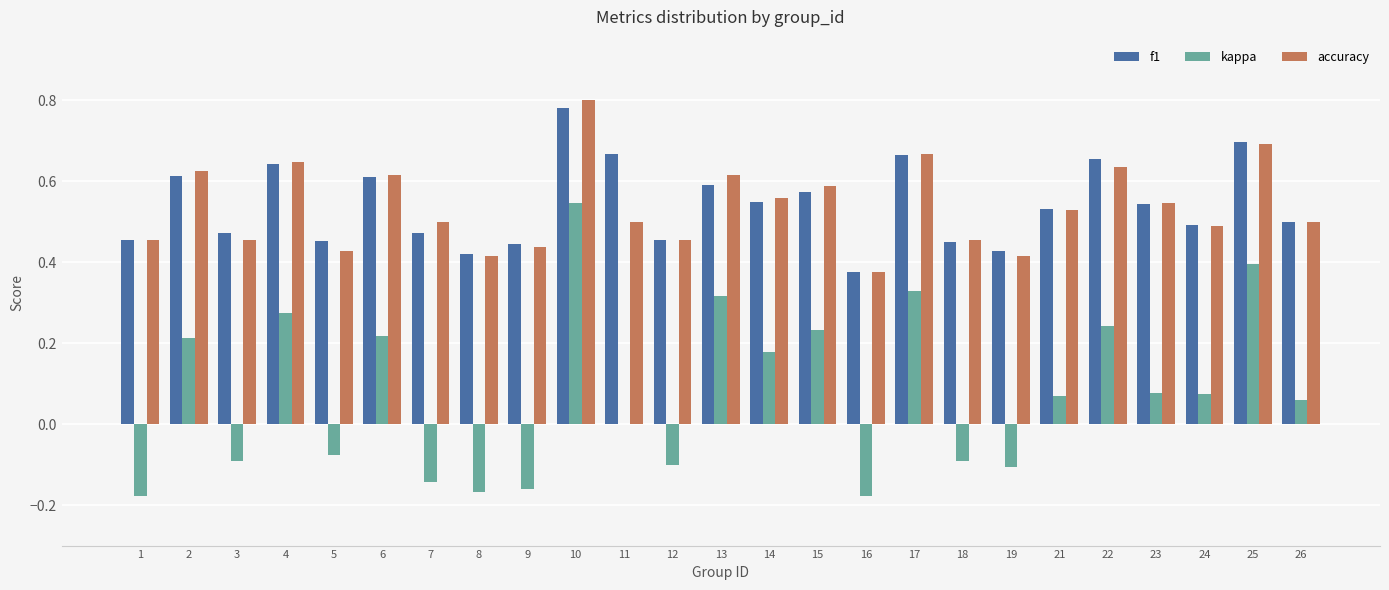

The f1 series shows 0.8 at 15. True or false?

False